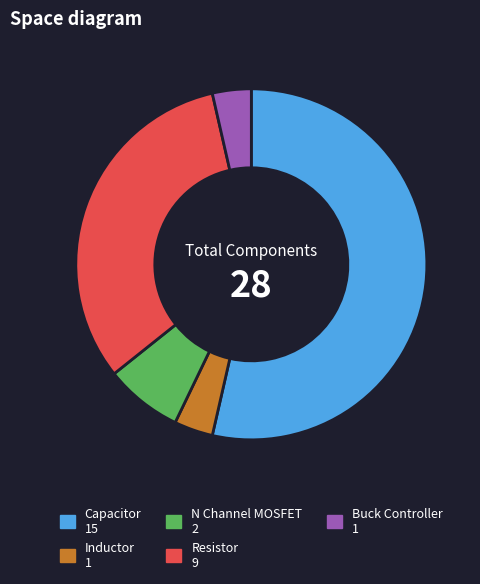

Is there any slice that represents more than half of the pie?

Yes